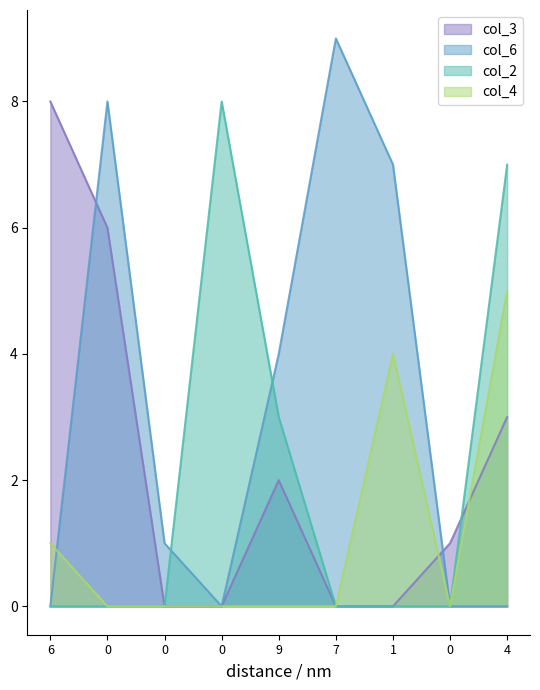

Rank the series by their maximum value, from highest to lowest.

col_6, col_3, col_2, col_4